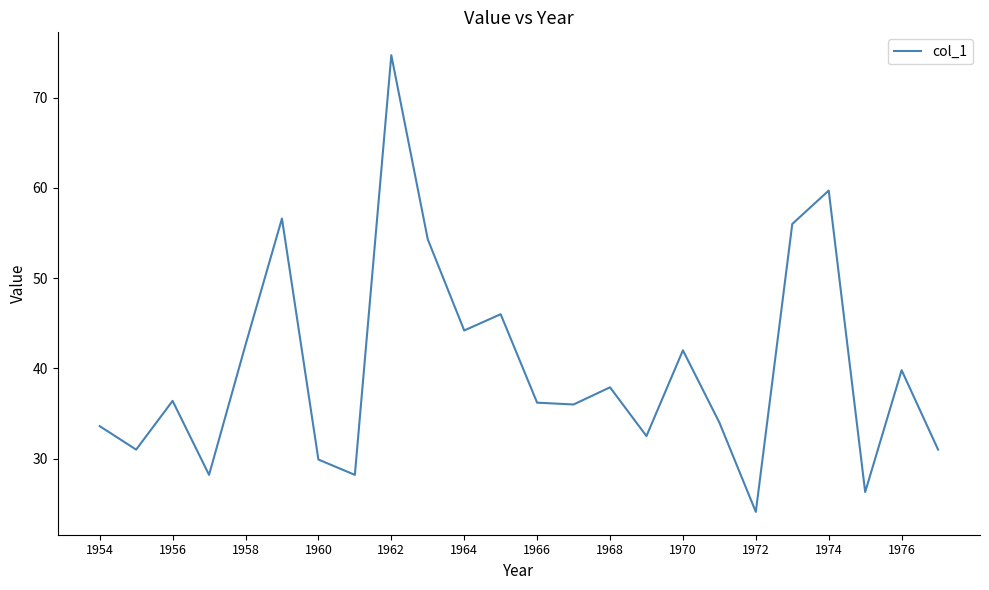

What is the difference between the maximum and minimum values?

50.6